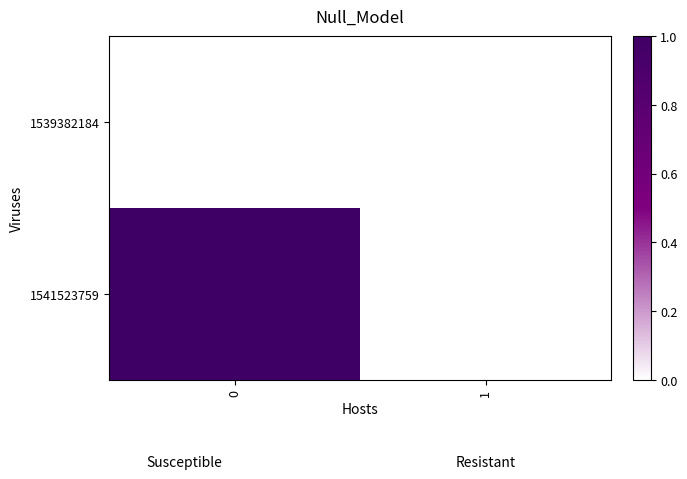

Reading left to right, list all the values displayed in this chart.

1539382184: 0=0	1=0
1541523759: 0=1	1=0